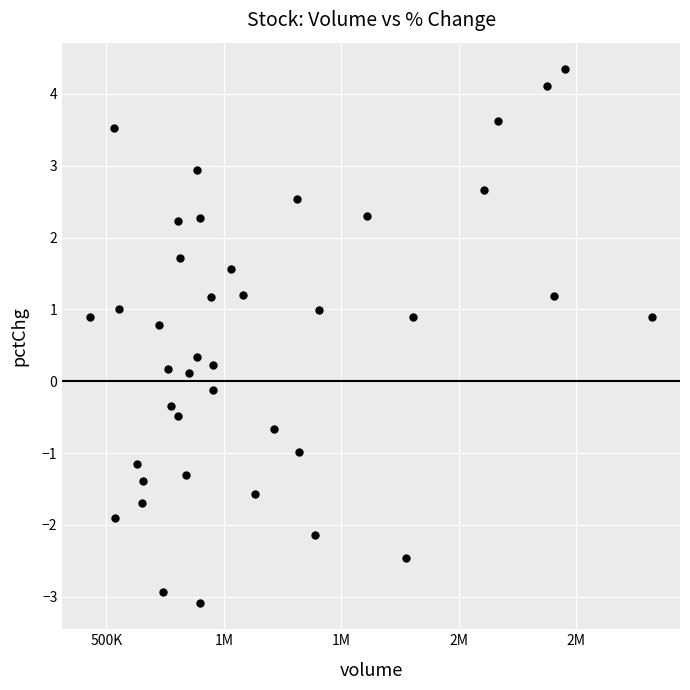

What is the range of X values (max minus min)?

2389401.0